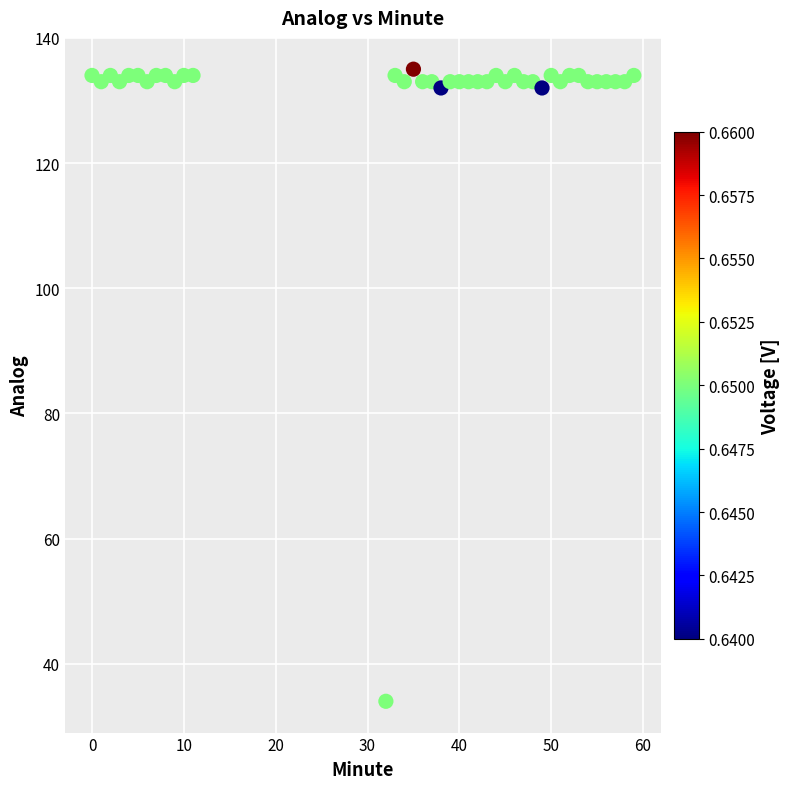

What is the range of X values (max minus min)?

59